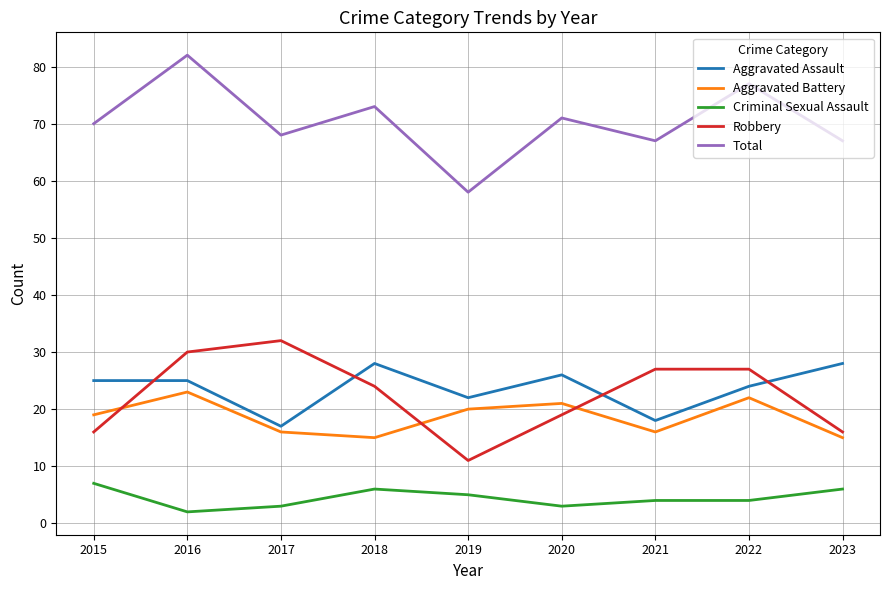

What is the difference between the second highest and second lowest values in the Robbery series?

14